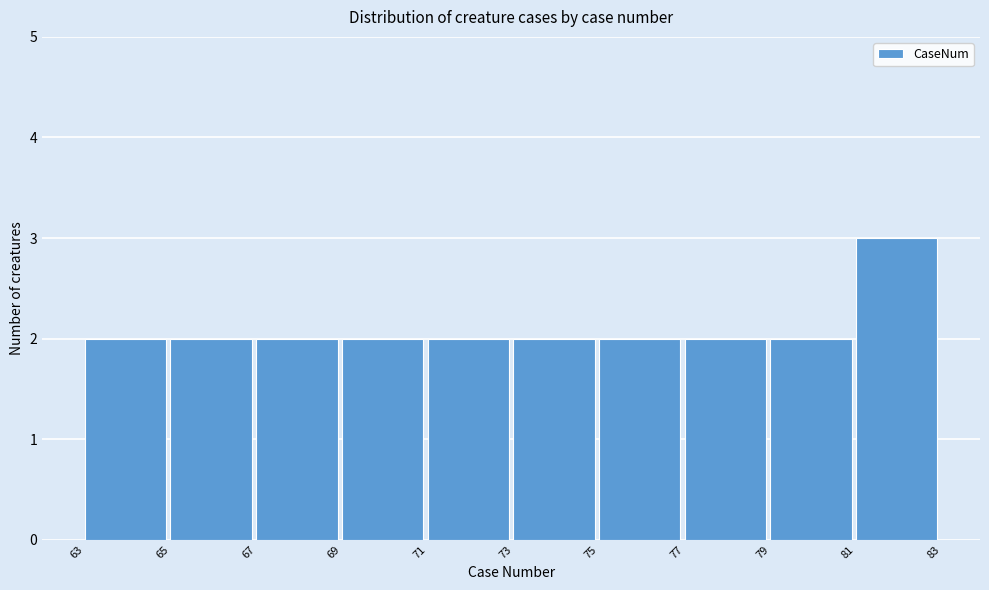

Which range on the x-axis has the tallest bar?

81 to 83